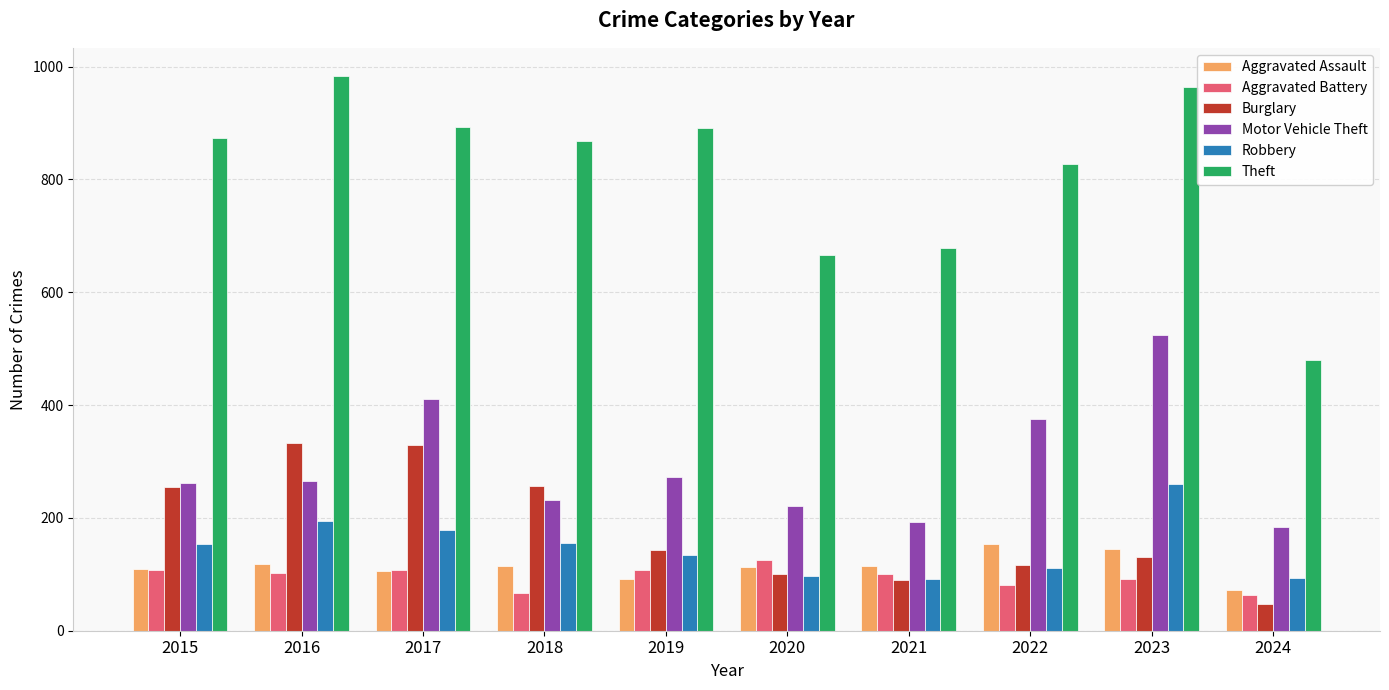

Rank the series by their maximum value, from lowest to highest.

Aggravated Battery, Aggravated Assault, Robbery, Burglary, Motor Vehicle Theft, Theft